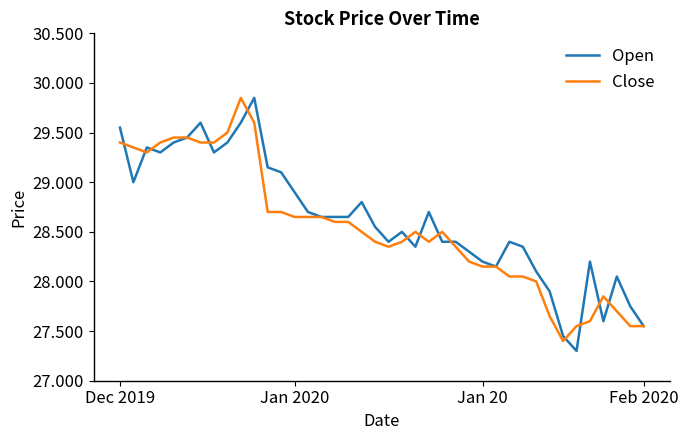

What are all the series names shown in the legend?

Open, Close